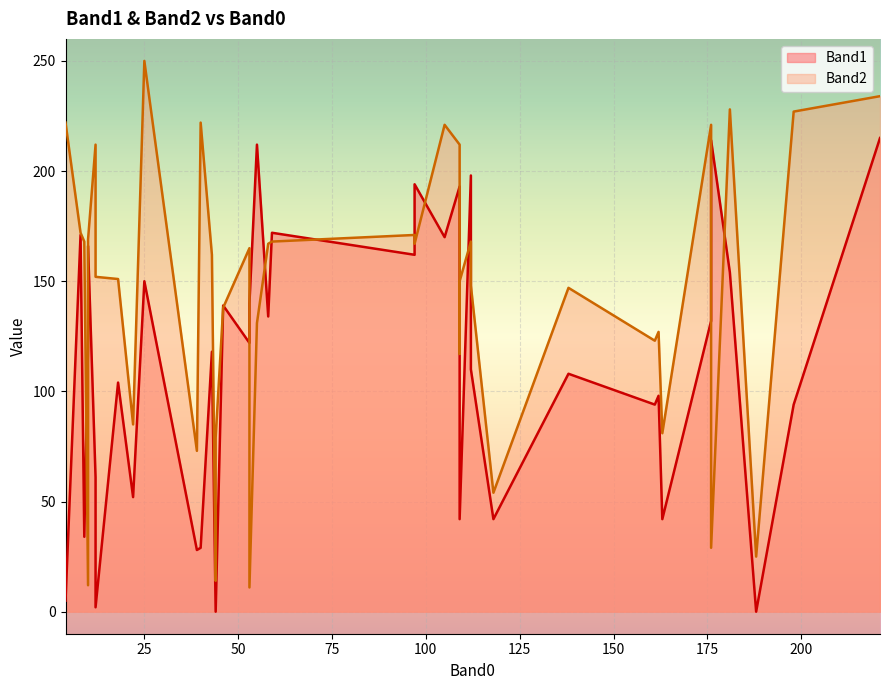

What are all the series names shown in the legend?

Band1, Band2